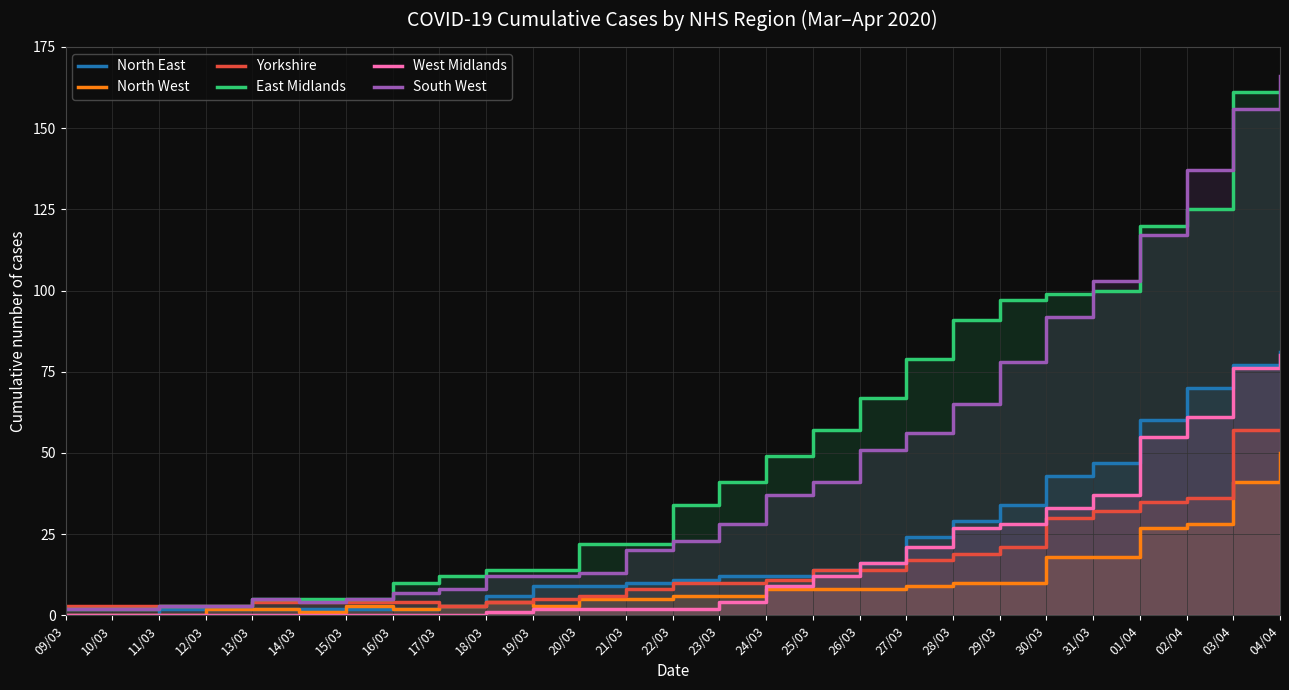

Which series changed the most between 27/03 and 31/03?

South West